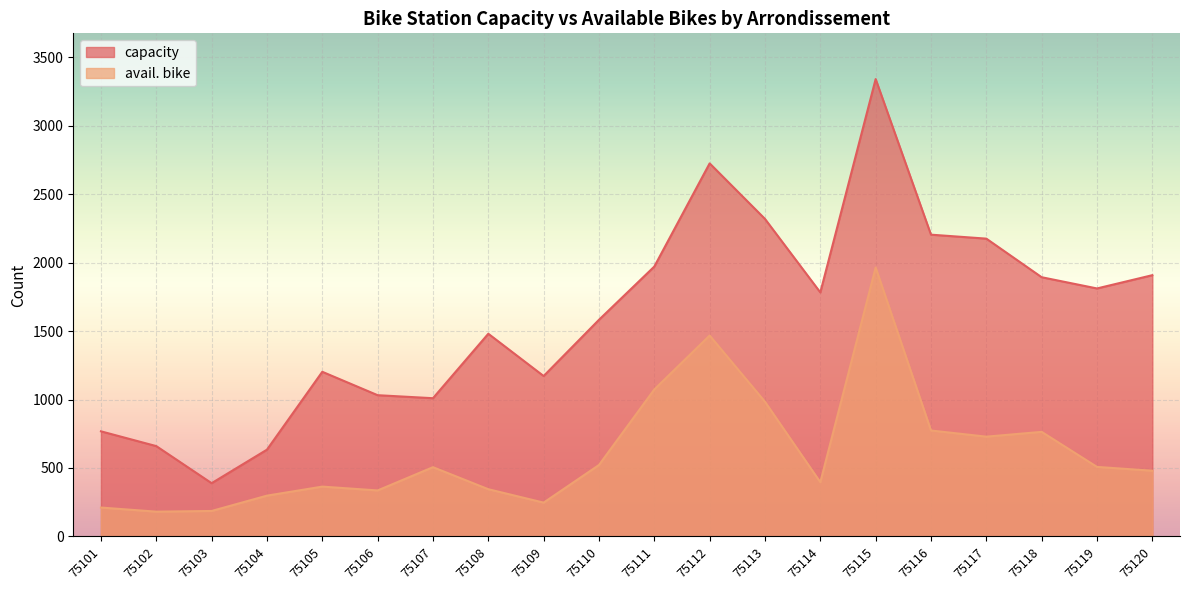

Between 75108 and 75113, which series saw the biggest shift?

capacity